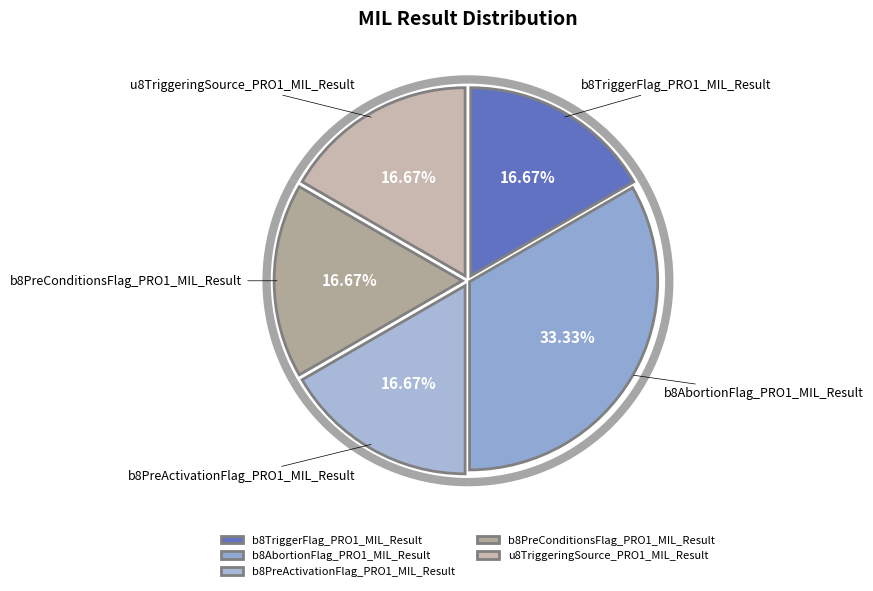

Is it true that b8TriggerFlag_PRO1_MIL_Result is 28% of the pie?

False